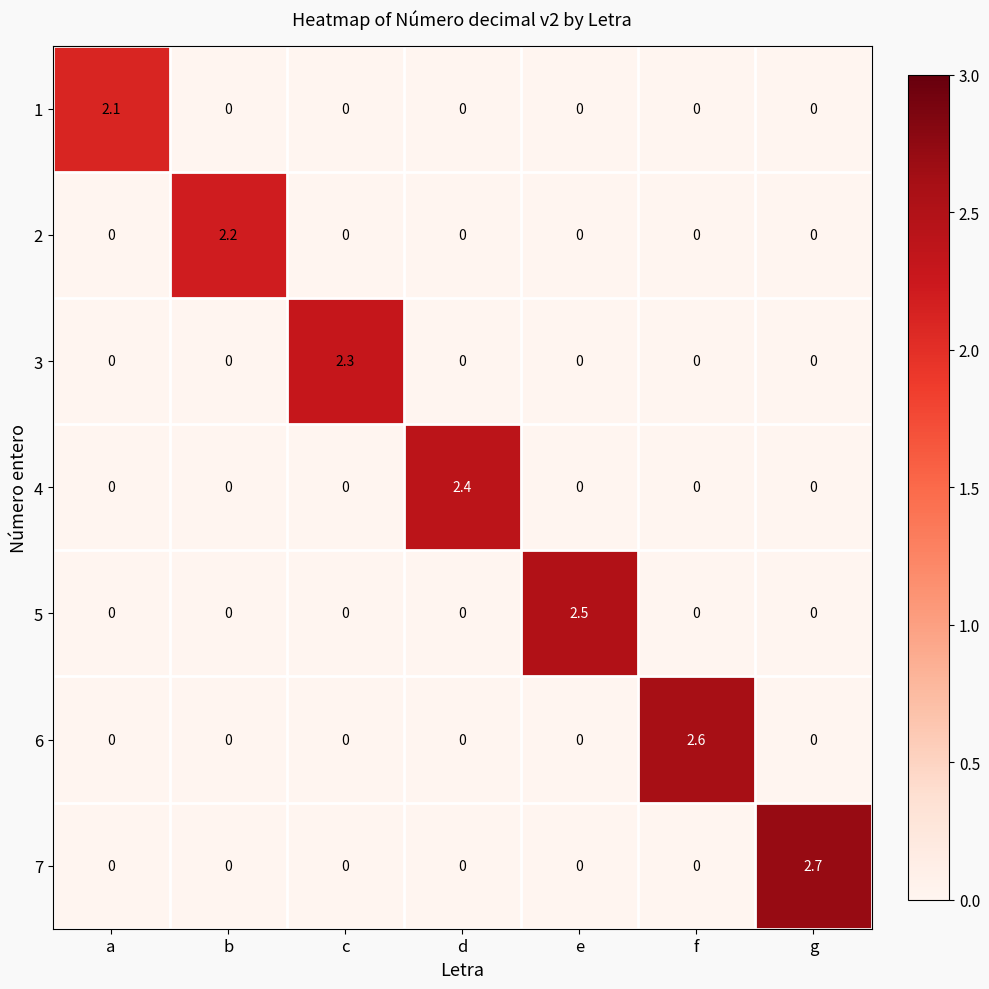

How many values in the 4 series exceed 0?

1